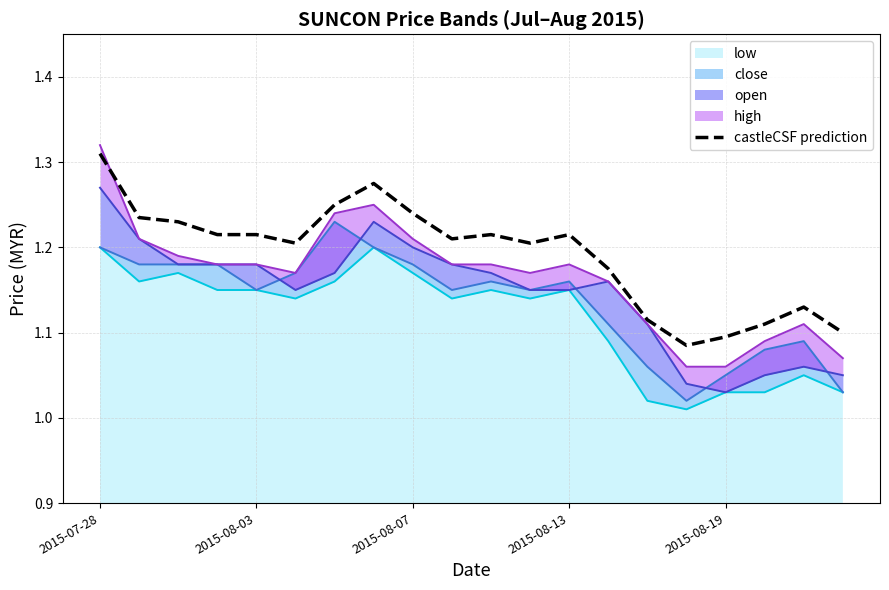

True or false: the data has more than 2 interior local peaks.

True